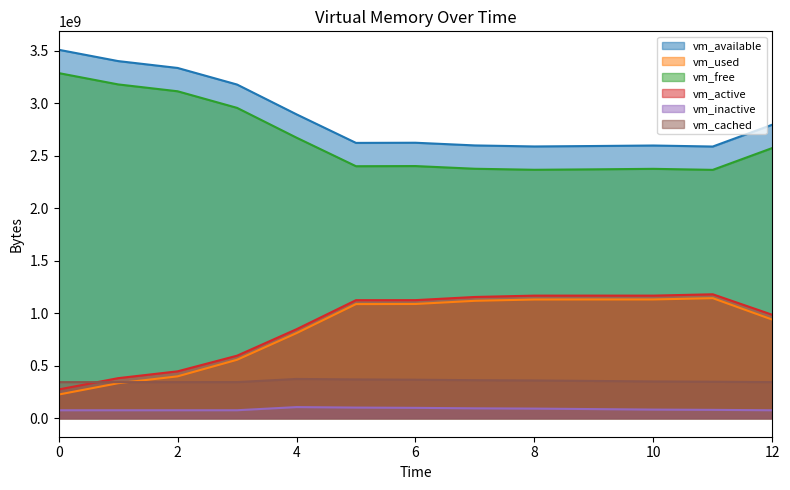

What is the spread (max minus min) of values at 2?

3259596800